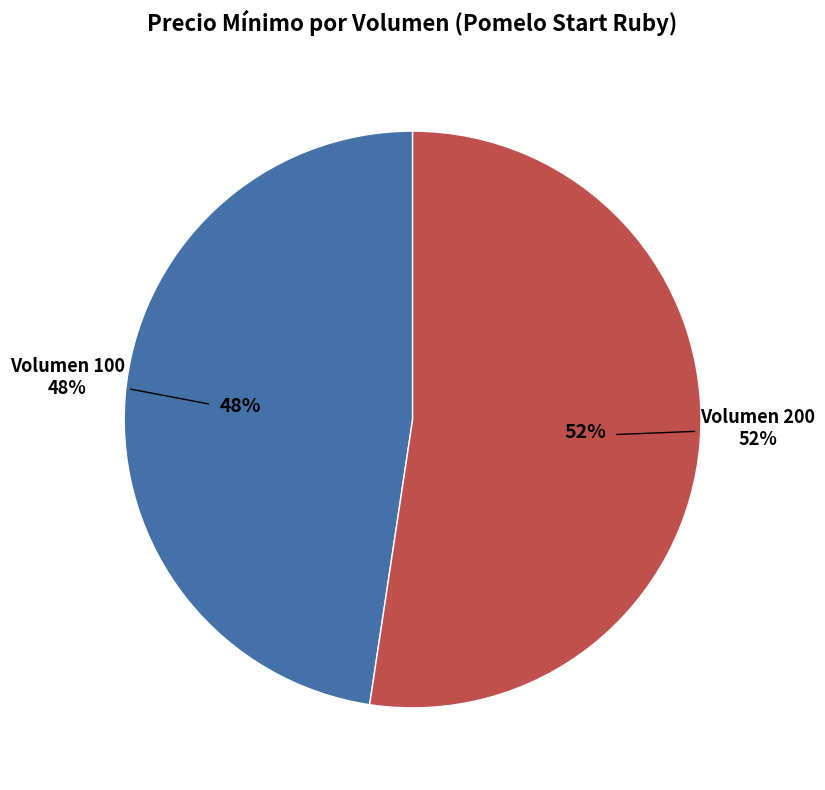

Combined, do Volumen 100 and Volumen 200 account for over 50%?

Yes